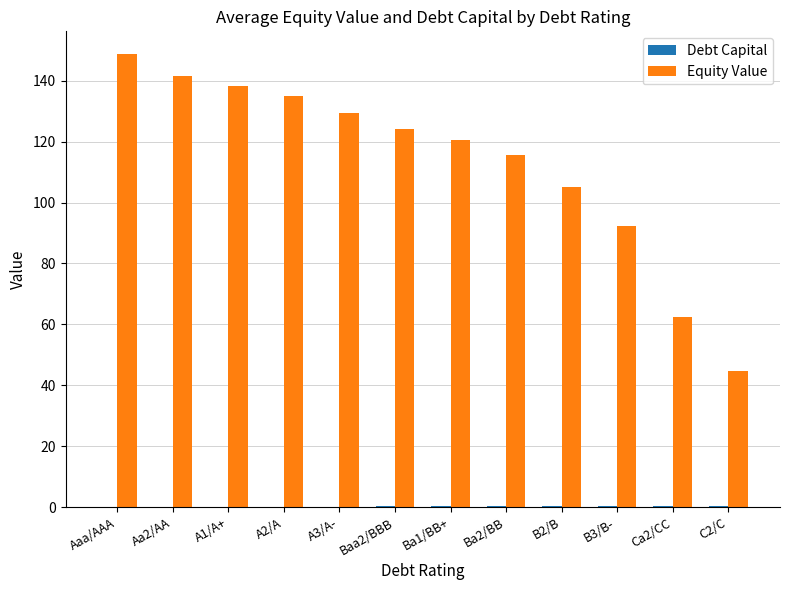

Which series has the largest total across all categories?

Equity Value